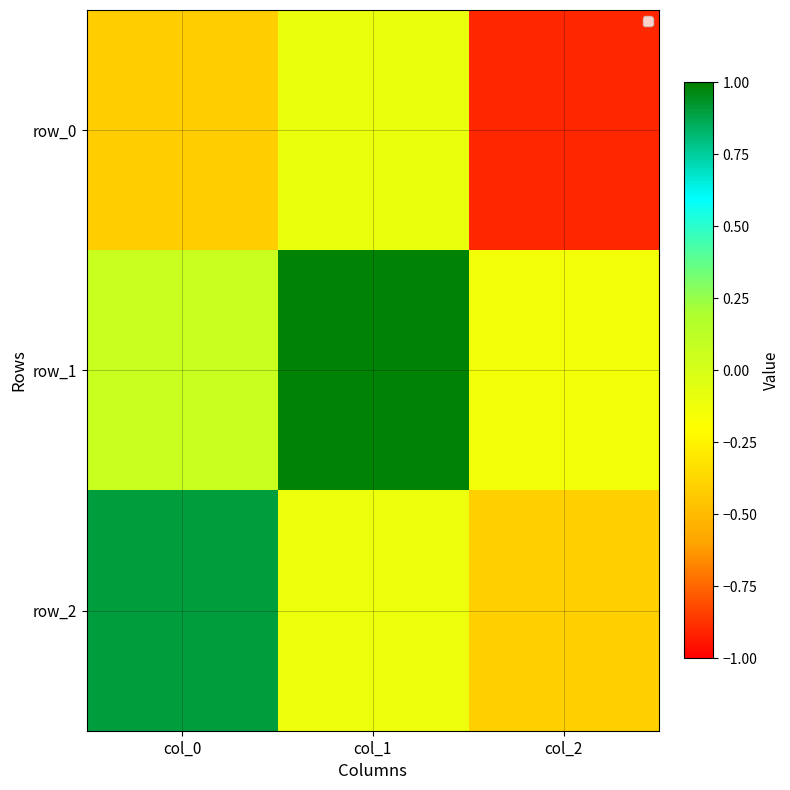

At which label is row_0 closest to 0?

col_1